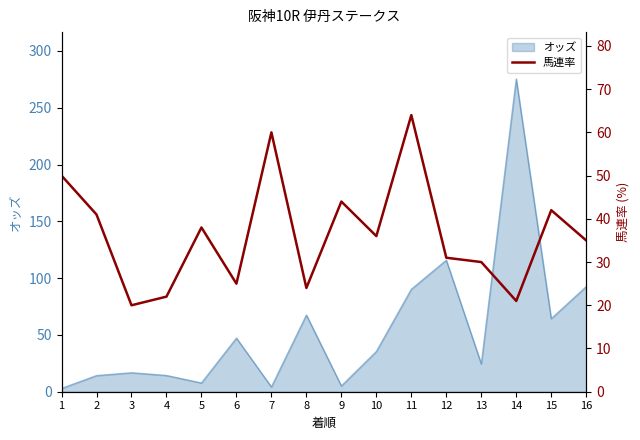

Which has a higher value, 9 or 11?

11